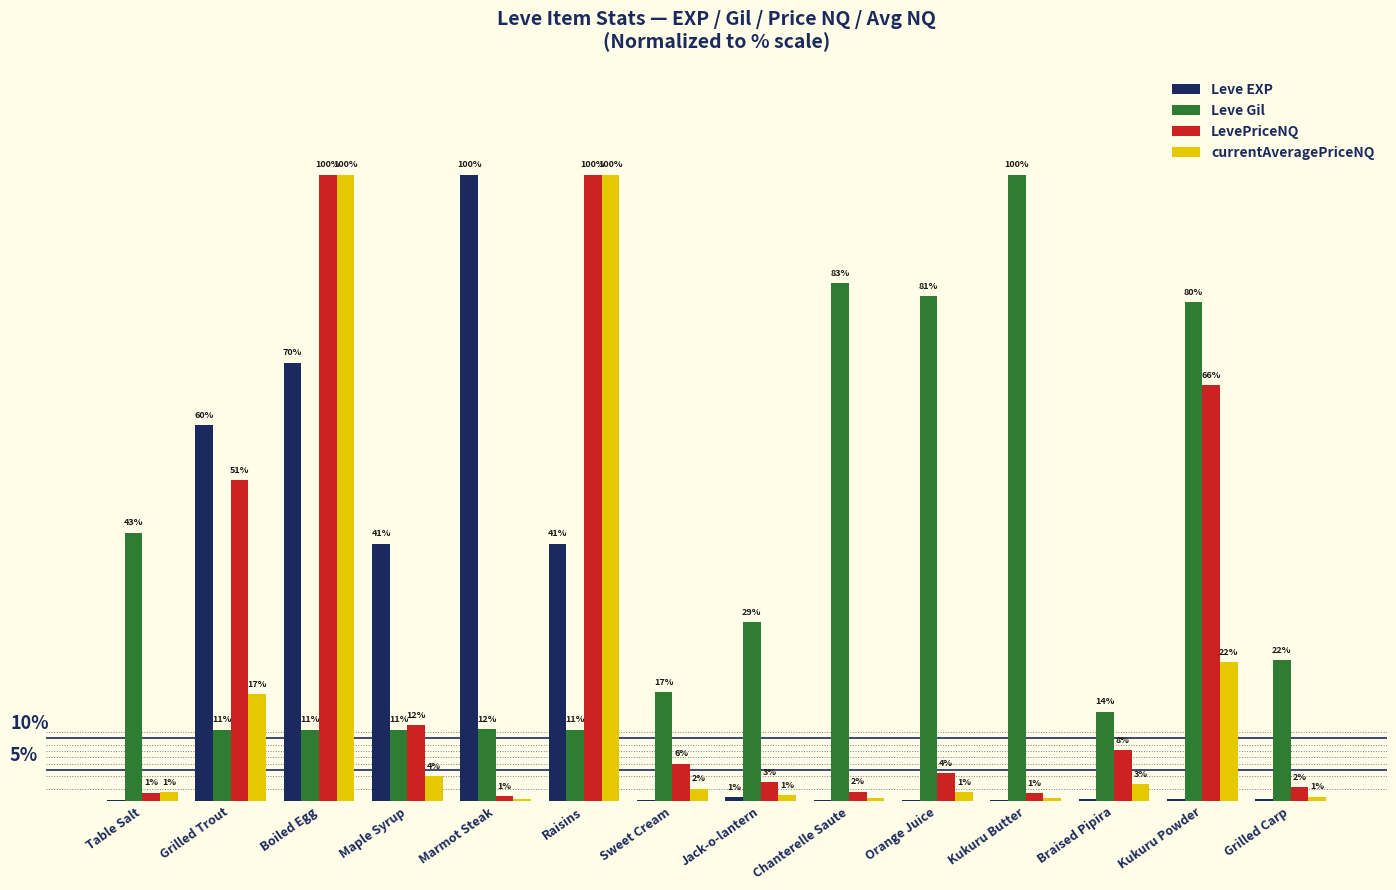

At which category is the sum across all series the highest?

Boiled Egg